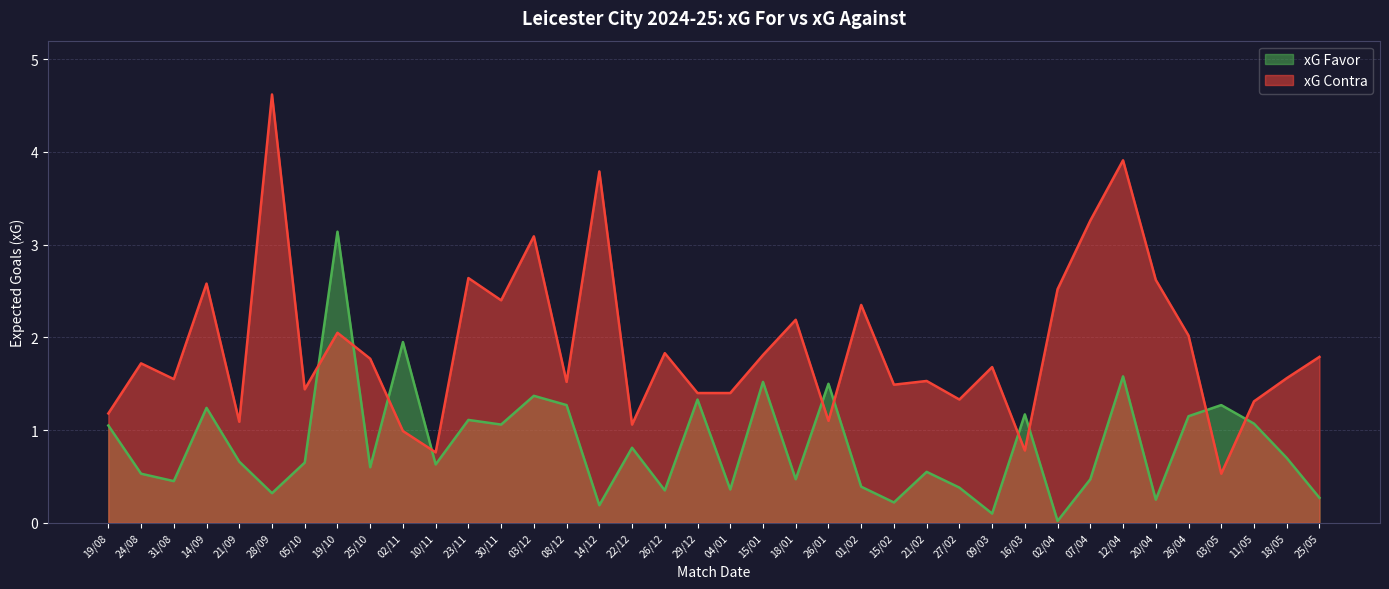

List the series in order of their overall mean, highest first.

xG Contra, xG Favor